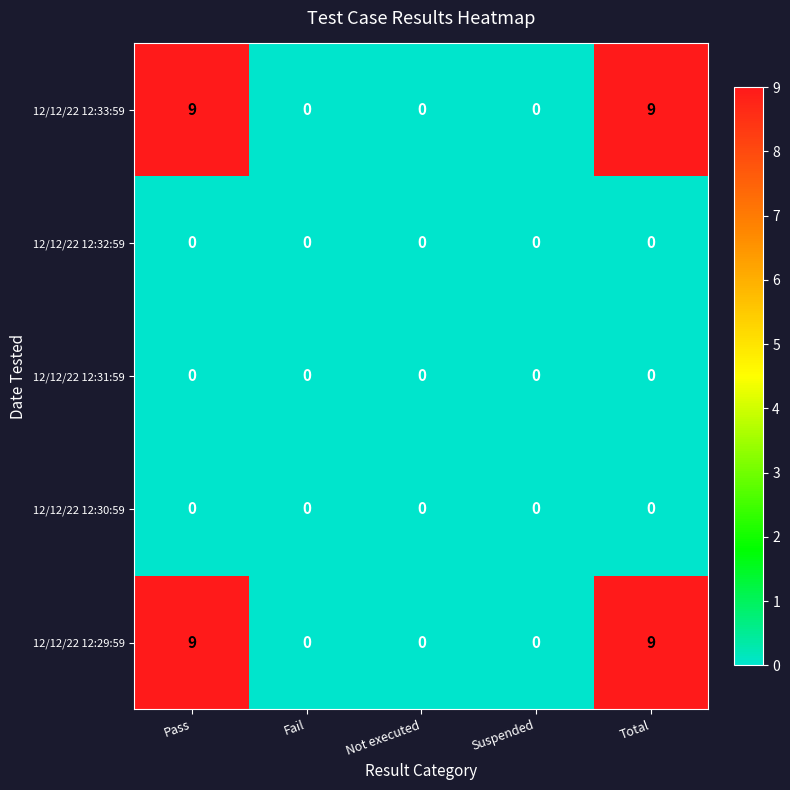

Reading right to left, transcribe all the data shown in this chart.

12/12/22 12:33:59: 9	0	0	0	9
12/12/22 12:32:59: 0	0	0	0	0
12/12/22 12:31:59: 0	0	0	0	0
12/12/22 12:30:59: 0	0	0	0	0
12/12/22 12:29:59: 9	0	0	0	9